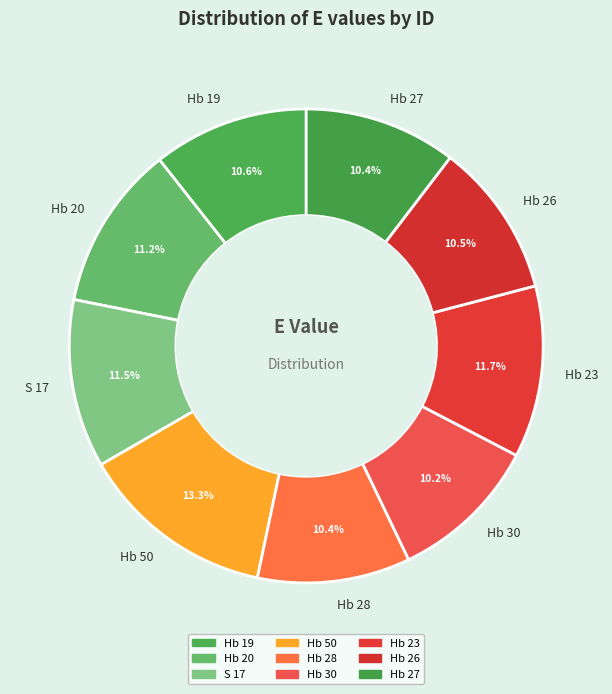

Does Hb 26 represent more than half of the total?

No